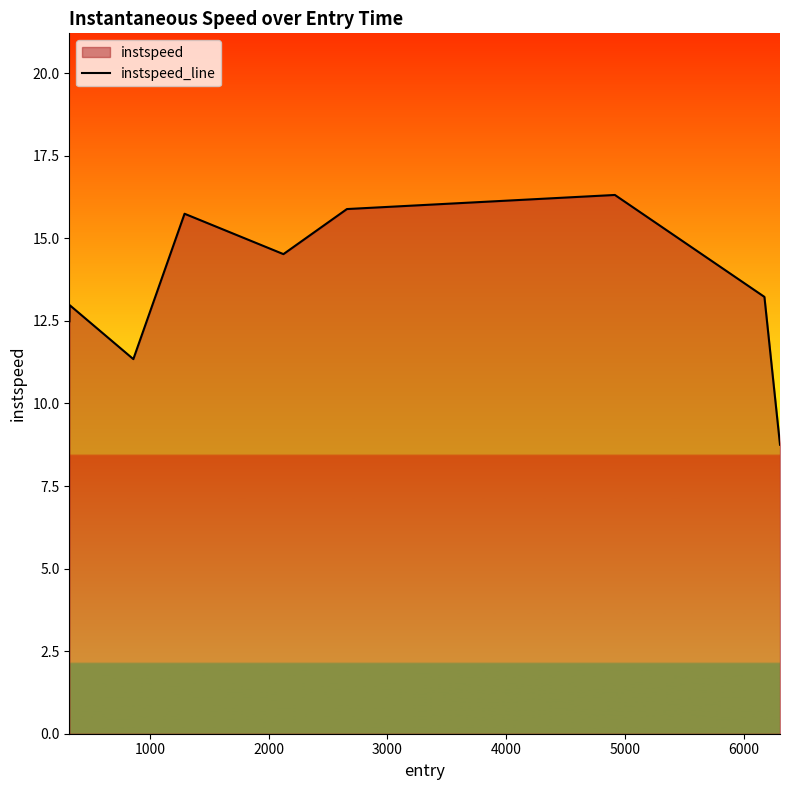

What is the value of the 3rd point from the left?

11.3